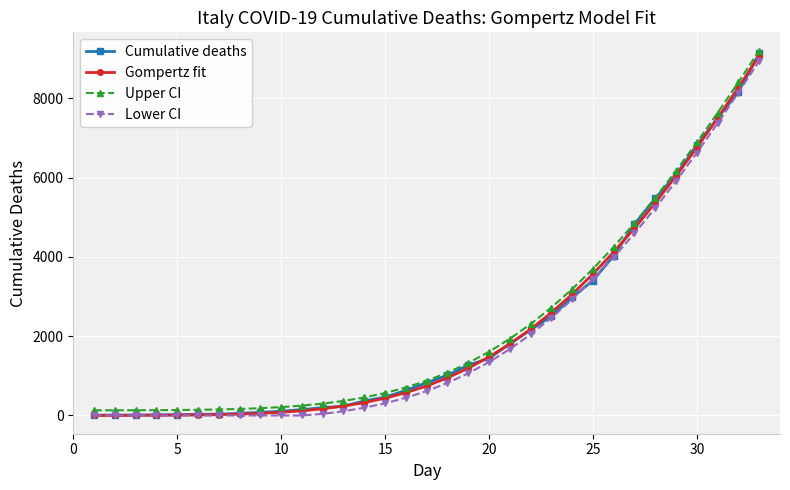

What is the average value of the Cumulative deaths series?

2177.0